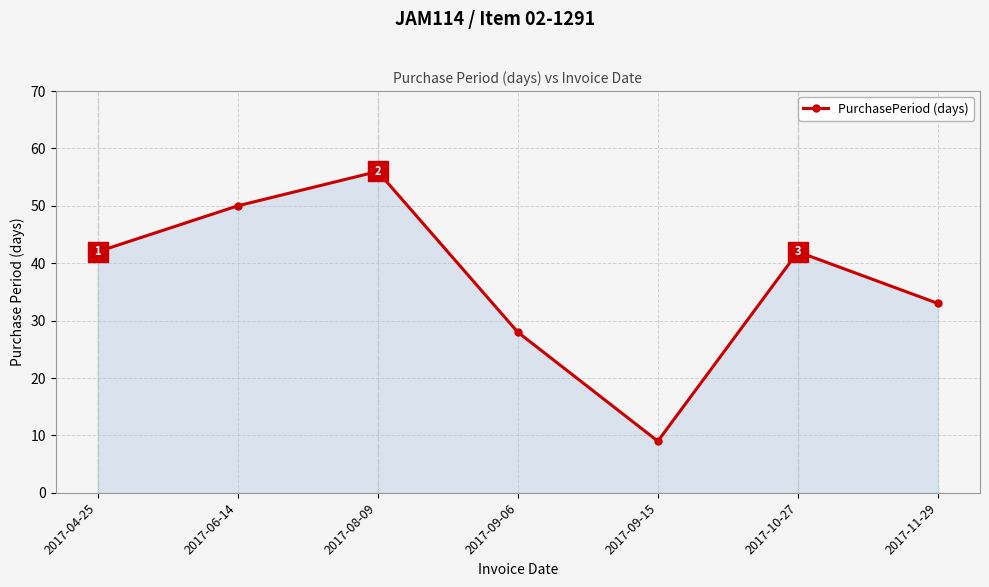

How many lines are shown in the chart?

1